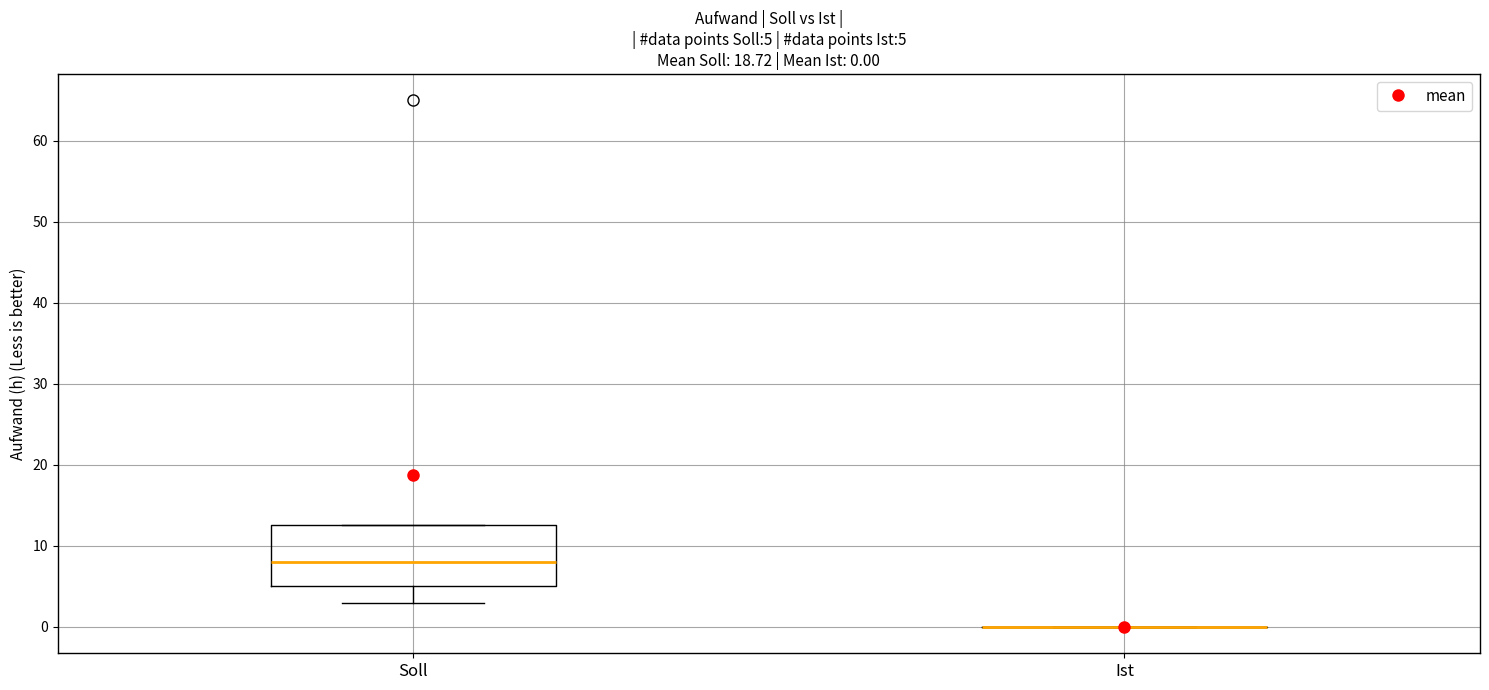

Comparing the boxes themselves (not the whiskers), which one is the tallest?

Soll